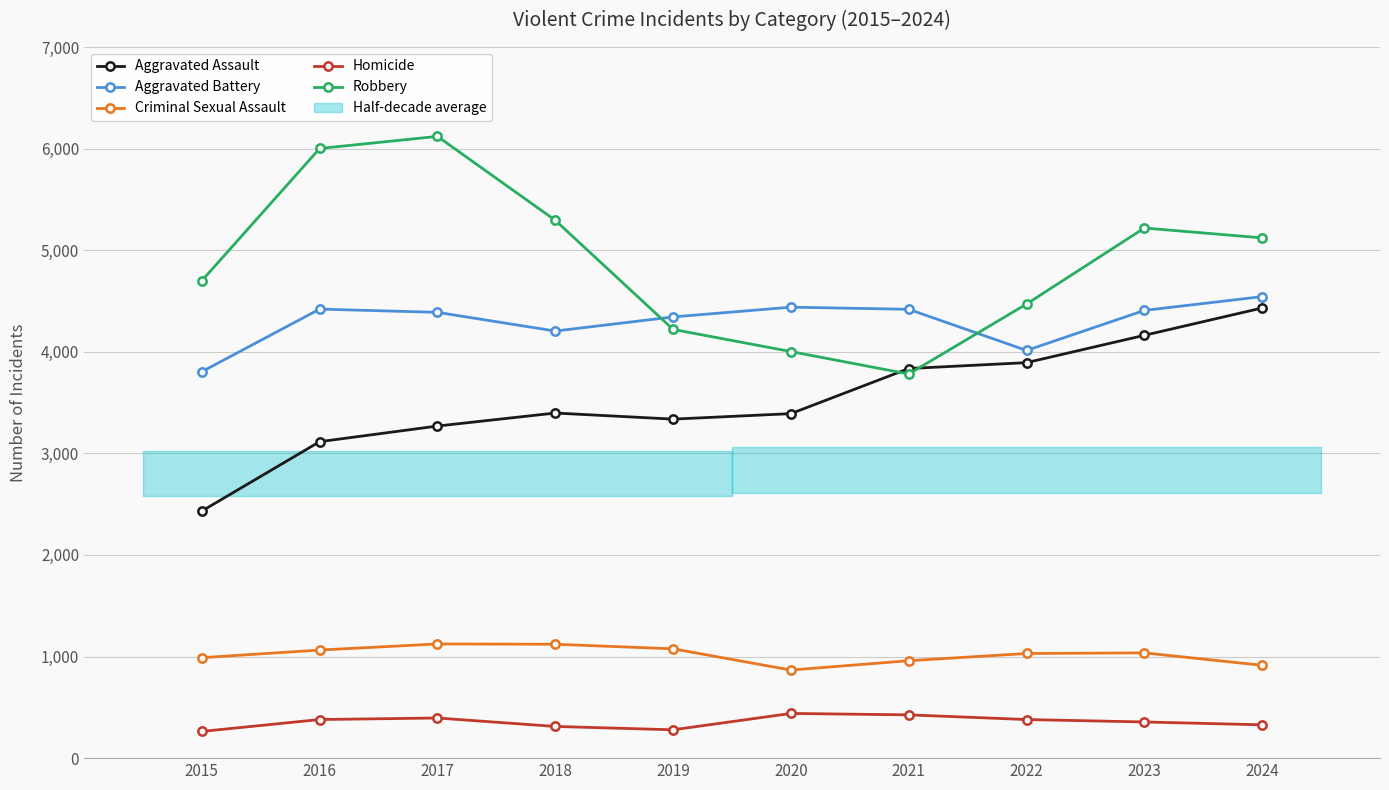

What is the sum of all Homicide values?

3559